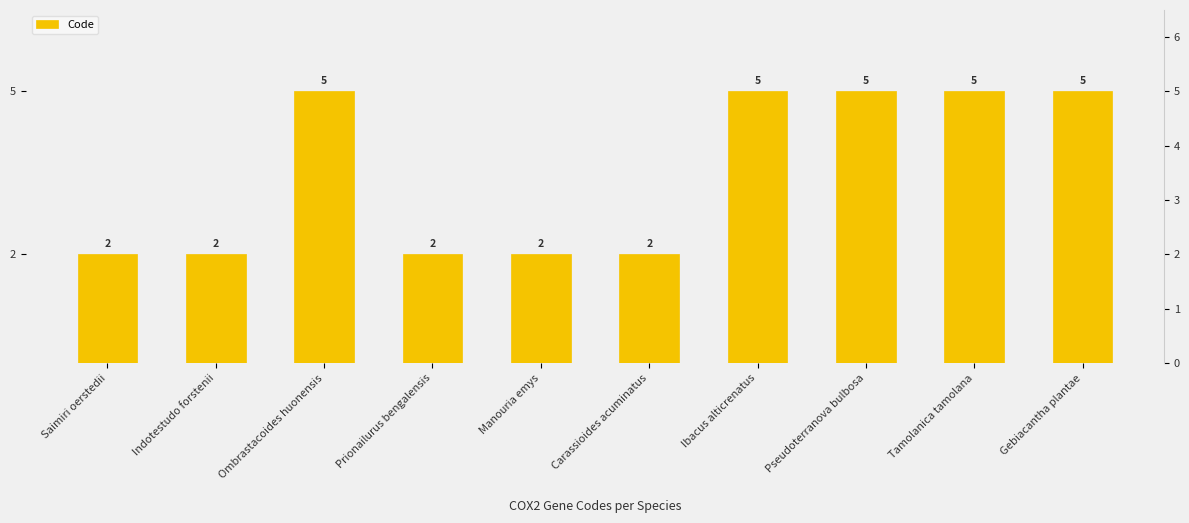

What position from the left is Carassioides acuminatus?

6